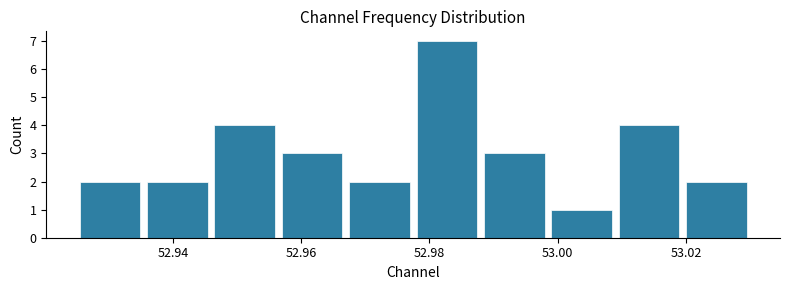

How tall is the bar that spans 52.924 to 52.936 on the x-axis? Neither the bar edges nor the heights are printed on the chart, so give them approximately, as read against the axes.

2